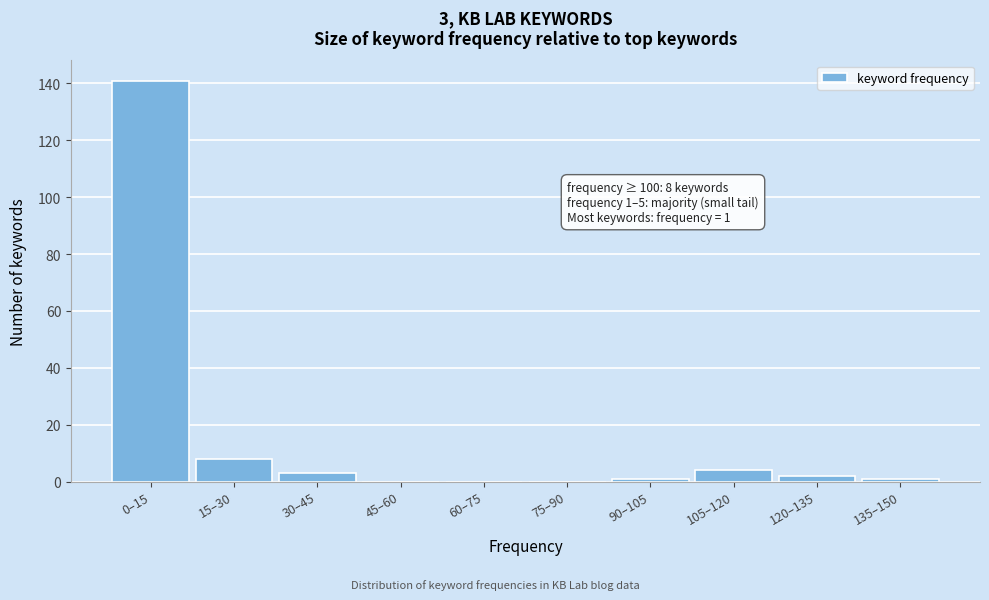

Reading right to left, extract all data points from this chart.

135–150=1	120–135=2	105–120=4	90–105=1	75–90=0	60–75=0	45–60=0	30–45=3	15–30=8	0–15=141